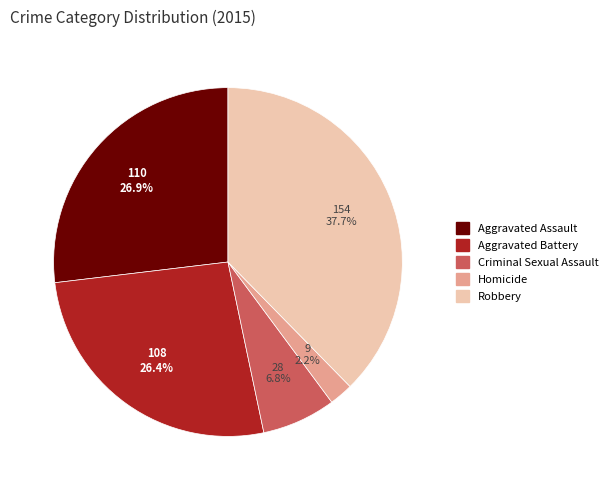

What is the ratio of the value at Homicide to the value at Aggravated Assault?

0.1